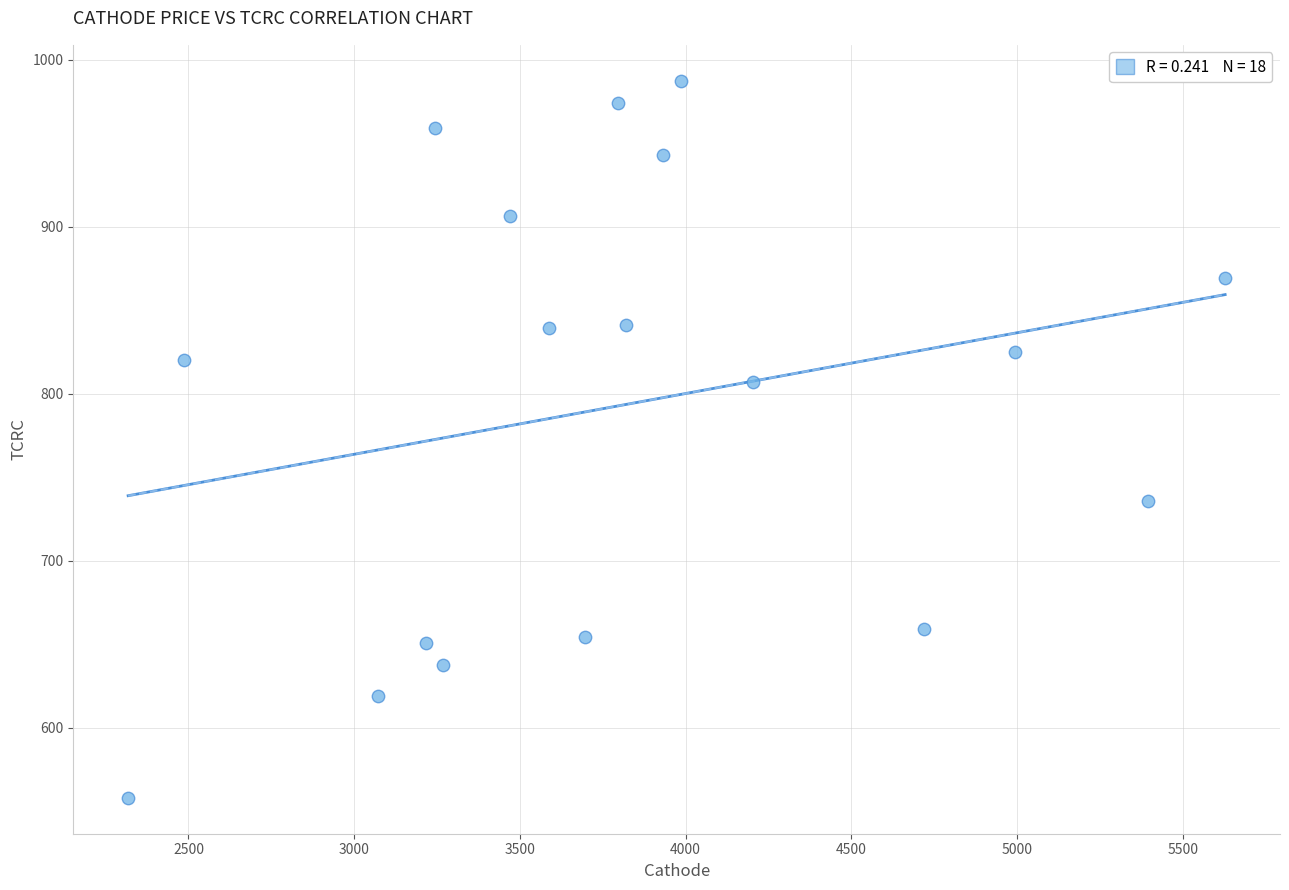

What is the range of Y values (max minus min)?

429.5